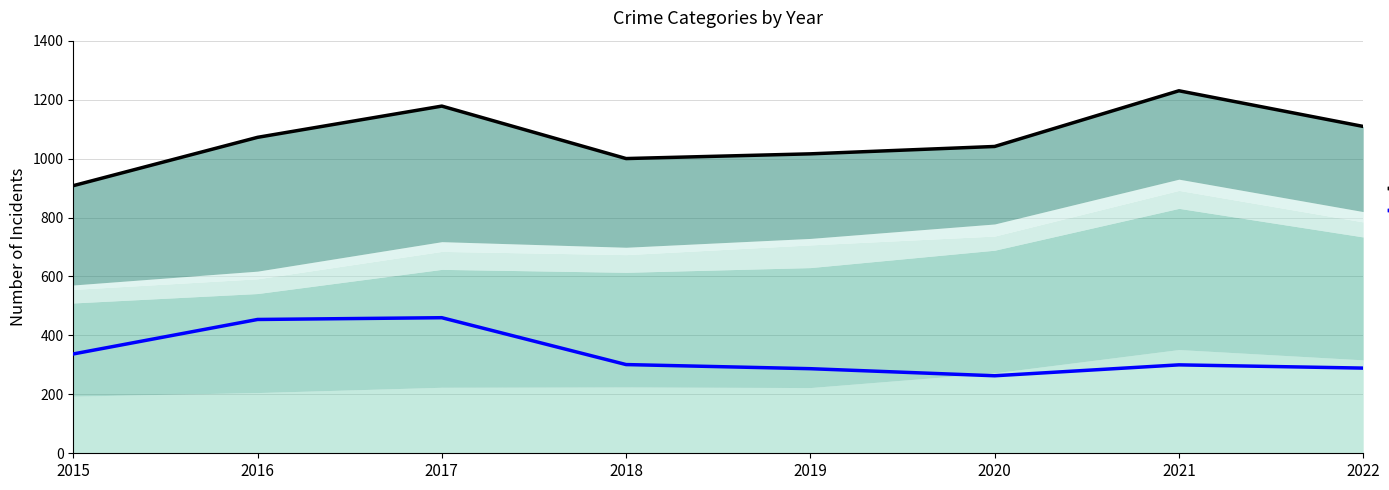

At which category does Robbery (line) reach its first local peak?

2017